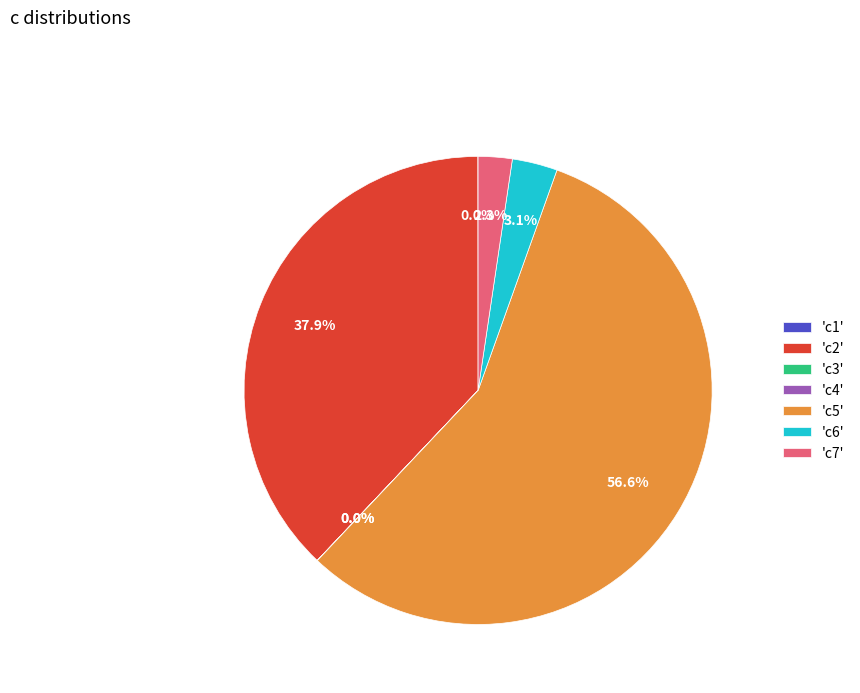

Which category has the biggest portion of the pie?

'c5'